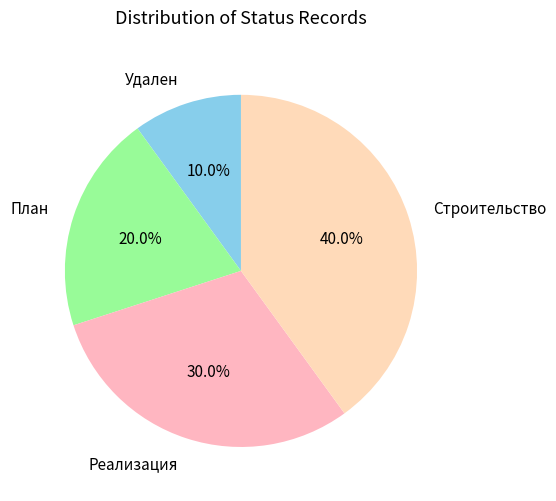

What percentage is NOT represented by Реализация?

70.0%